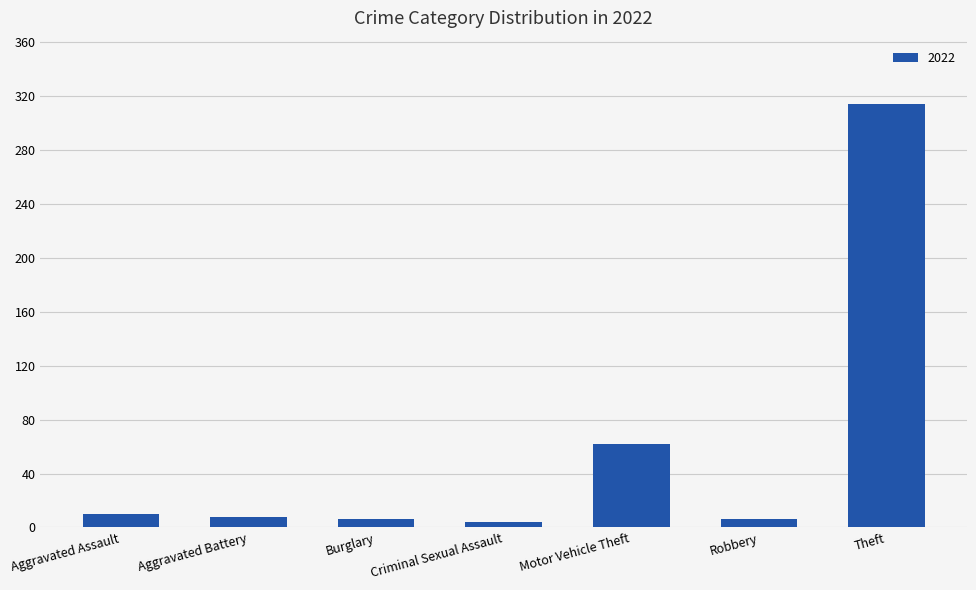

Reading left to right, transcribe all the data shown in this chart.

Aggravated Assault=10	Aggravated Battery=8	Burglary=6	Criminal Sexual Assault=4	Motor Vehicle Theft=62	Robbery=6	Theft=314